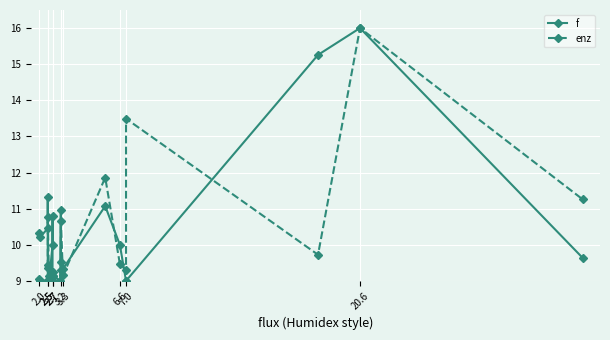

Is it true that f equals 13.9 at 7.0?

False